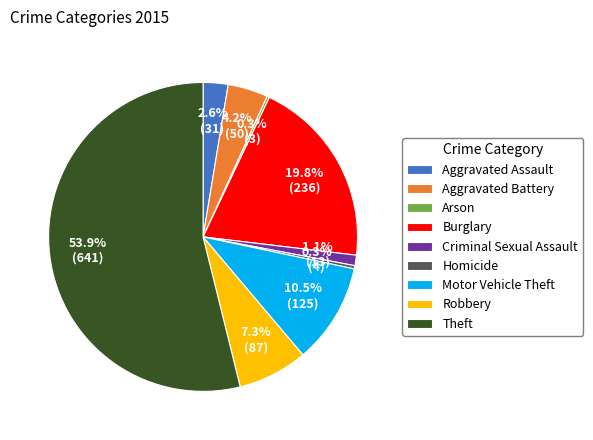

What is the largest slice in the pie chart?

Theft